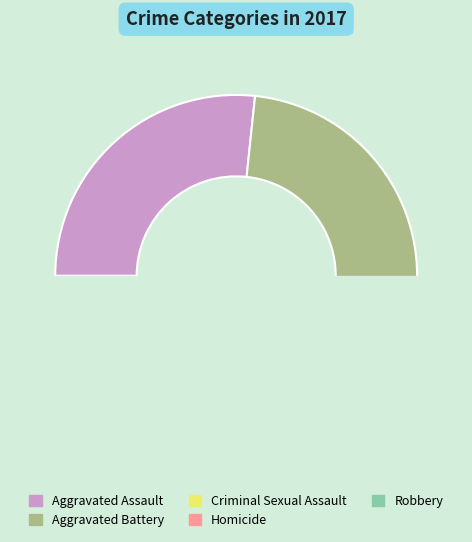

Which slice is the smallest?

Homicide